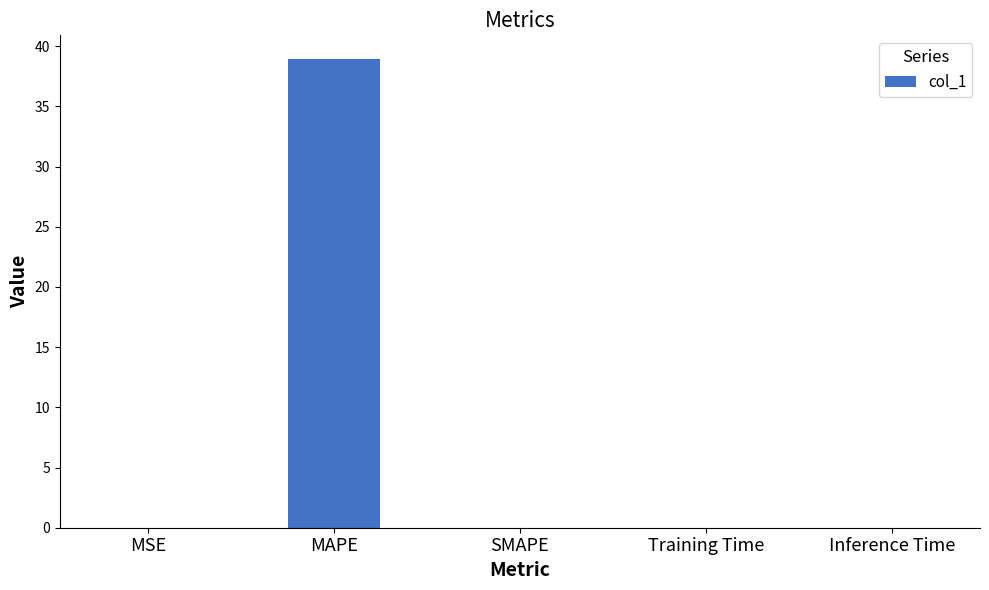

Which category has the highest value across all series?

MAPE